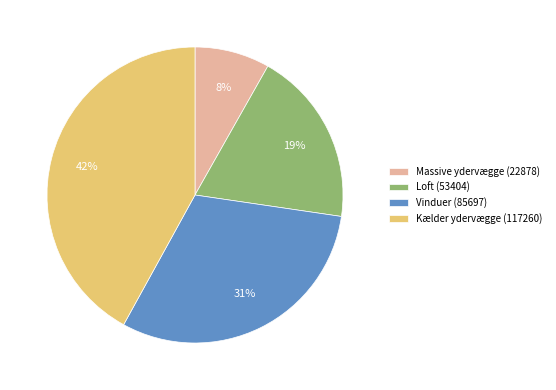

Is there a majority slice in this chart?

No